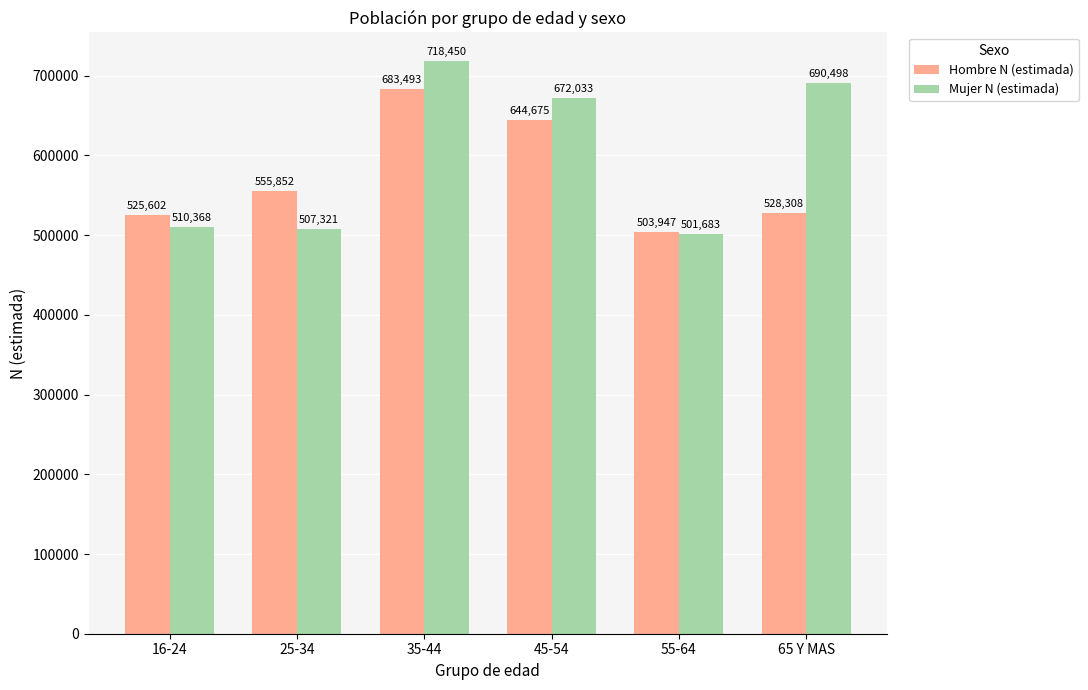

How many distinct data groups are displayed?

2